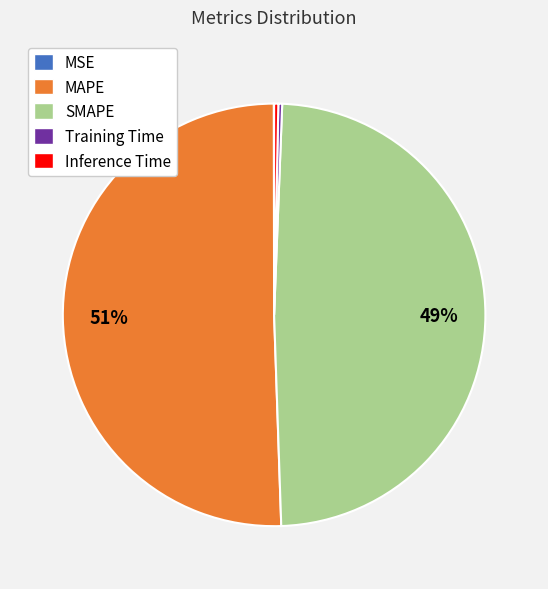

Is the sum of Training Time and SMAPE greater than half?

No